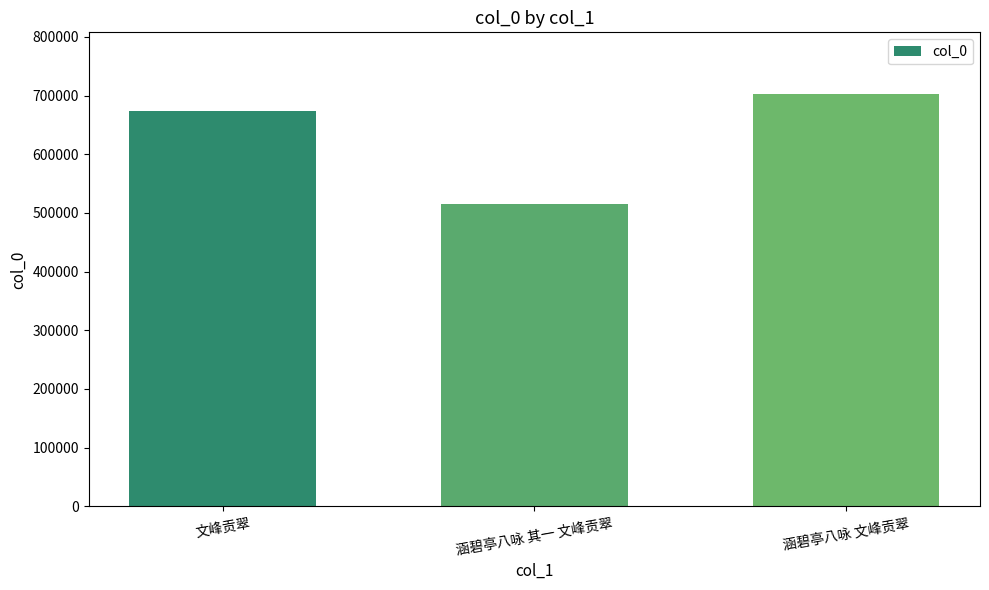

Reading right to left, extract all data points from this chart.

702466	515036	673406